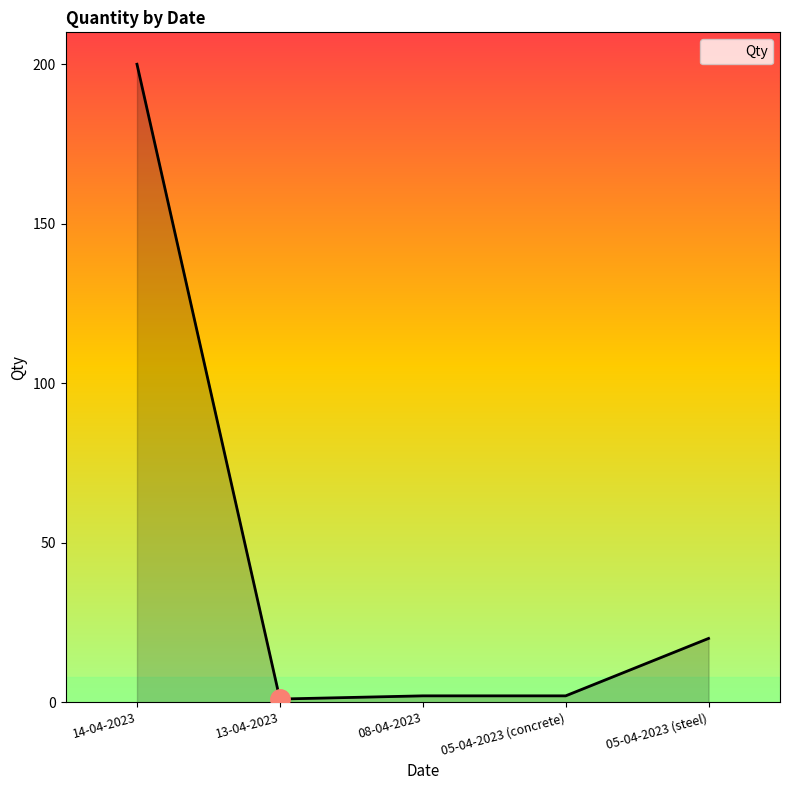

What is the average value?

45